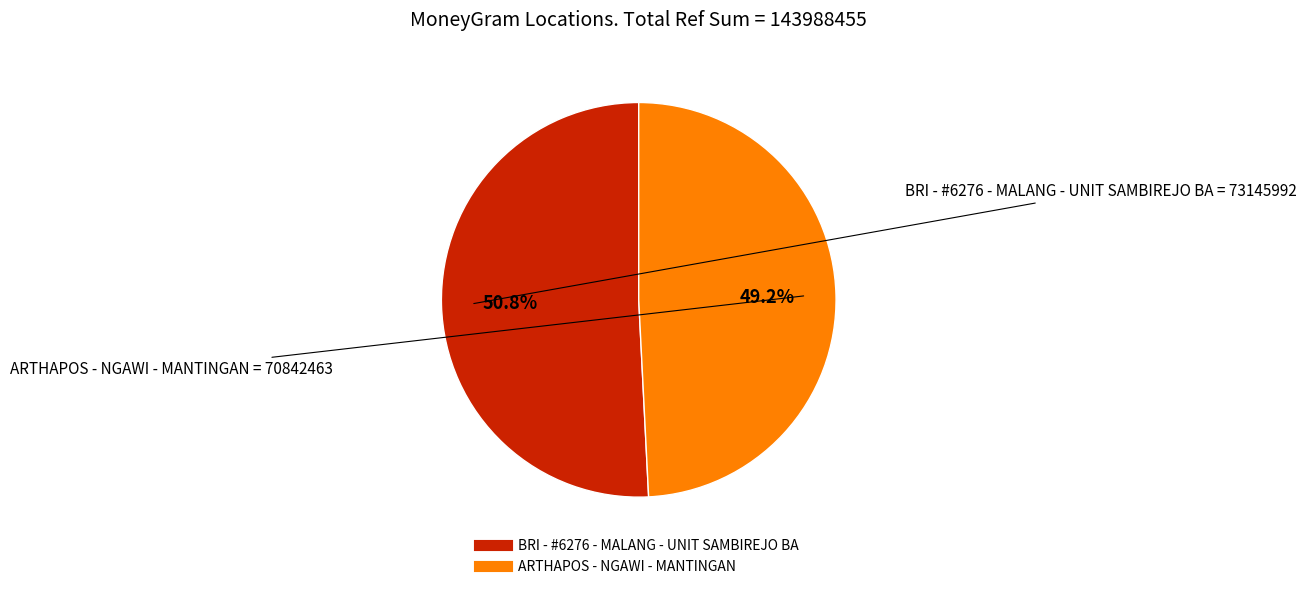

Does ARTHAPOS - NGAWI - MANTINGAN account for over 50% of the chart?

No